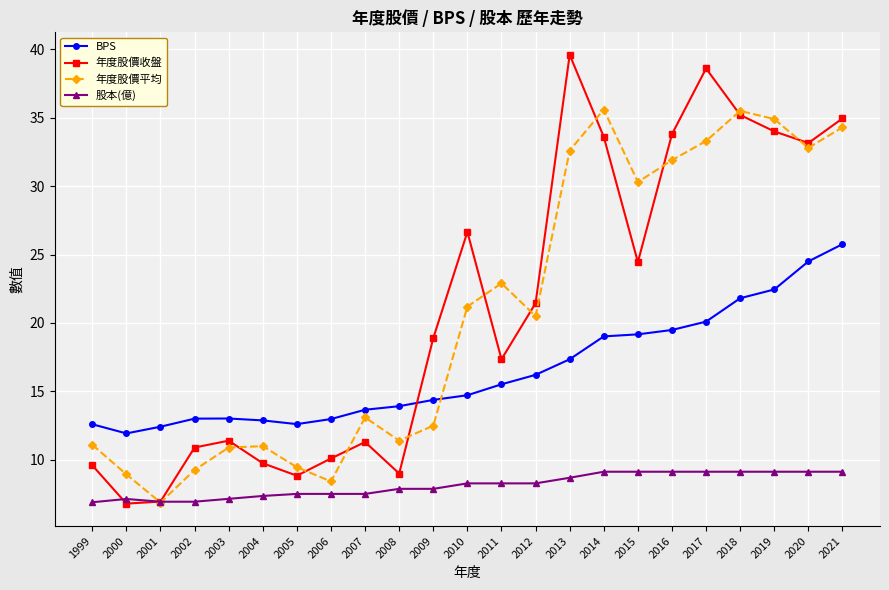

After their last crossing, which series has the higher values: 股本(億) or 年度股價平均?

年度股價平均